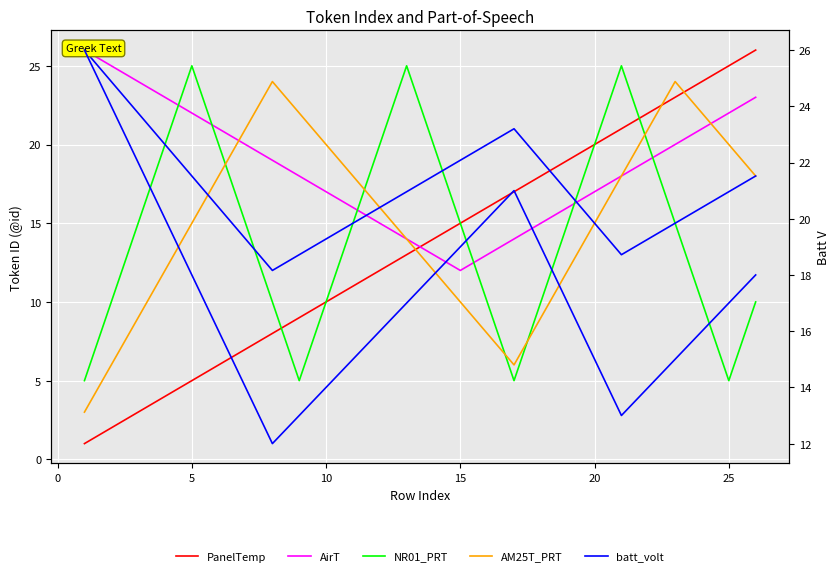

What are all the series names shown in the legend?

PanelTemp, AirT, NR01_PRT, AM25T_PRT, batt_volt